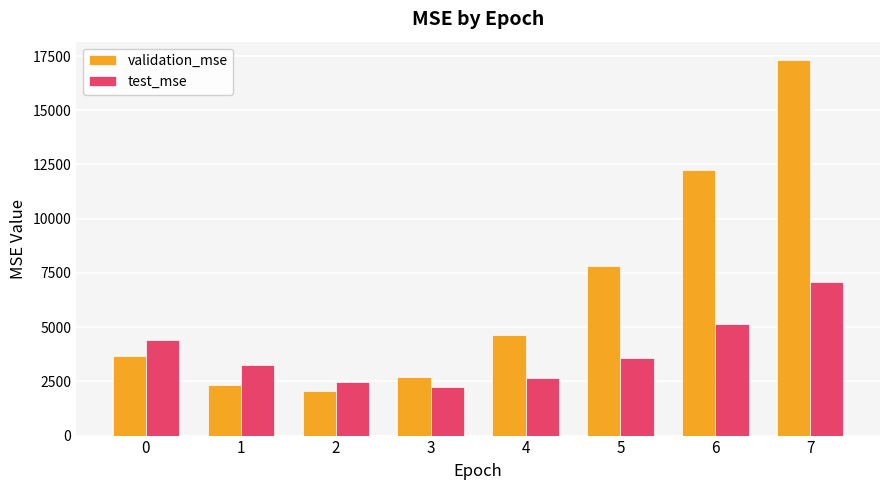

At 7, list the series in order from smallest to largest.

test_mse, validation_mse